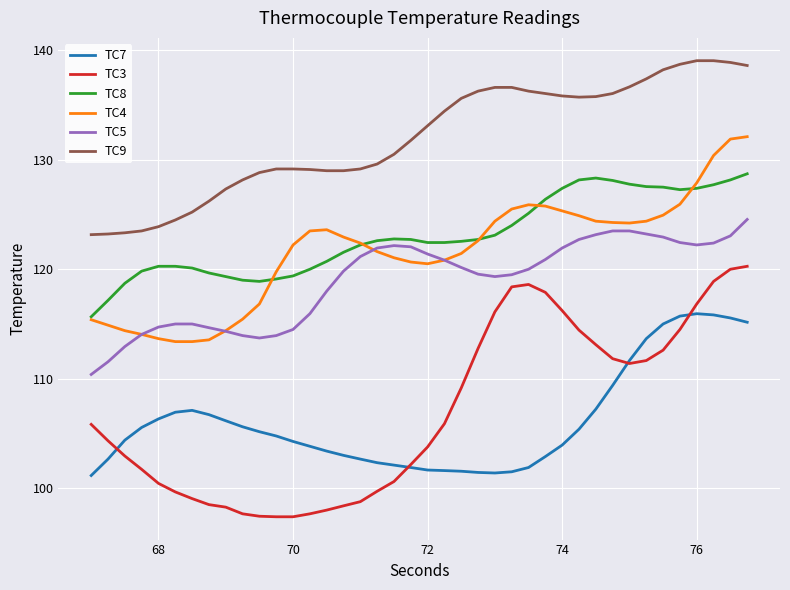

True or false: TC5 and TC9 cross at least once.

False